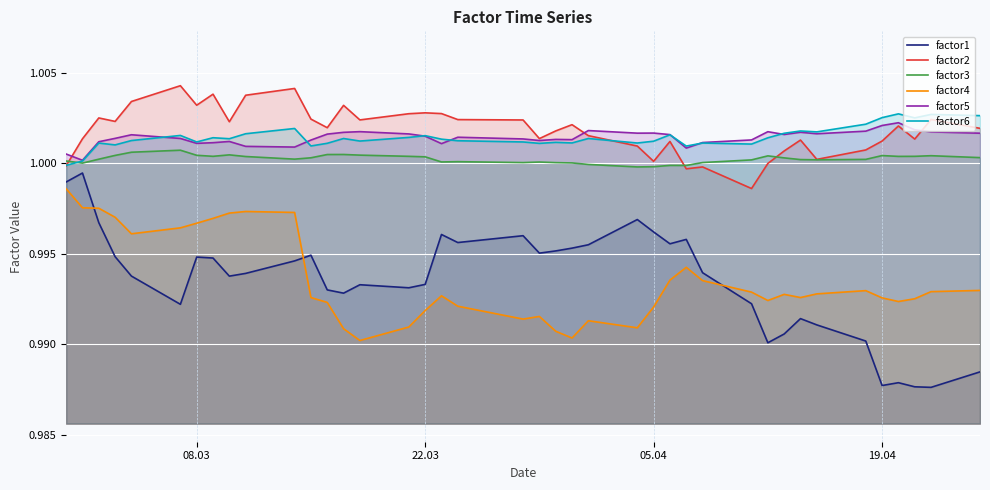

Is it true that factor2 equals 0.3 at 19.04?

False